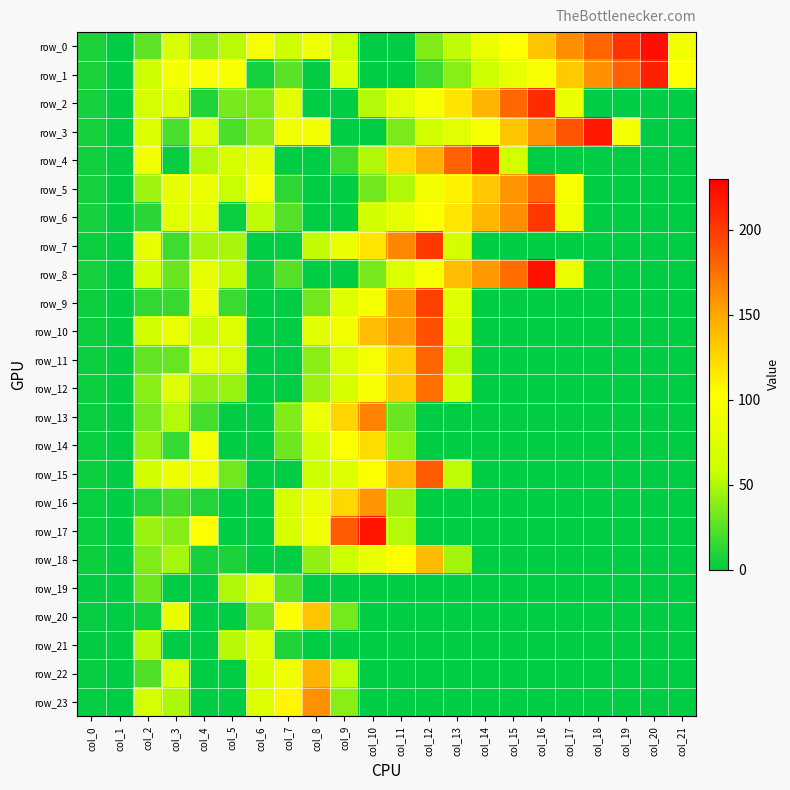

True or false: row_6 has a value of -92 at col_1.

False